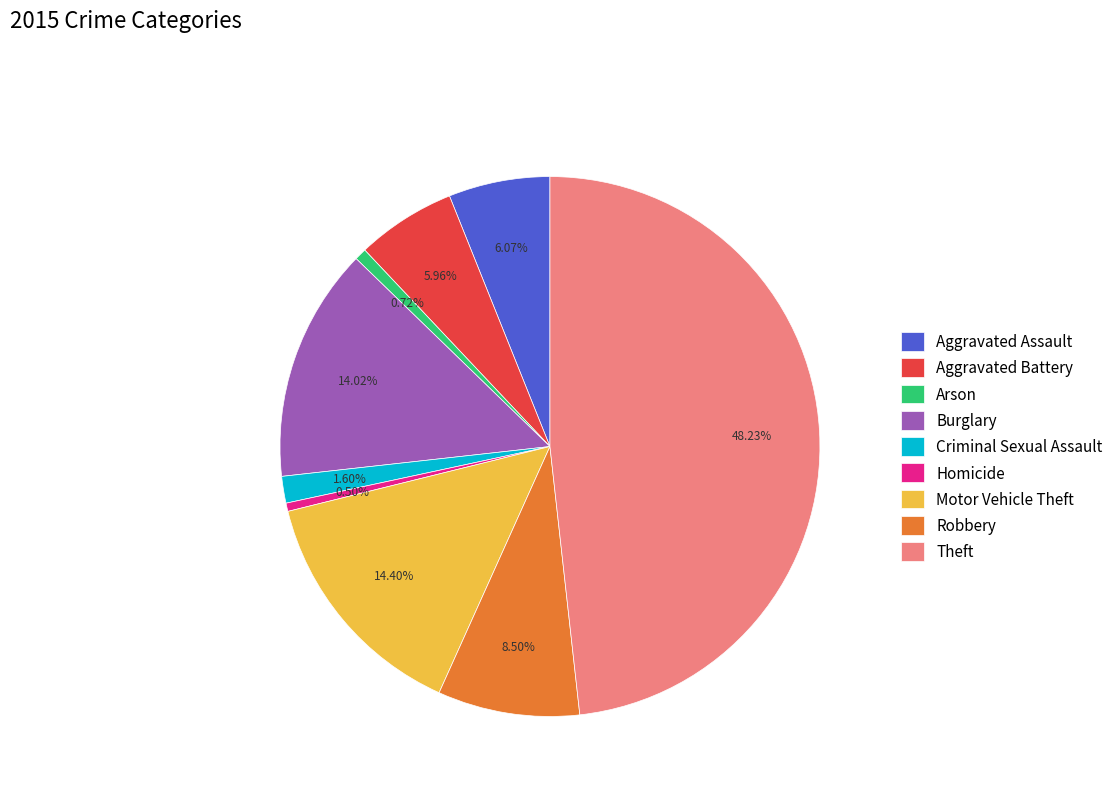

What is the largest slice in the pie chart?

Theft